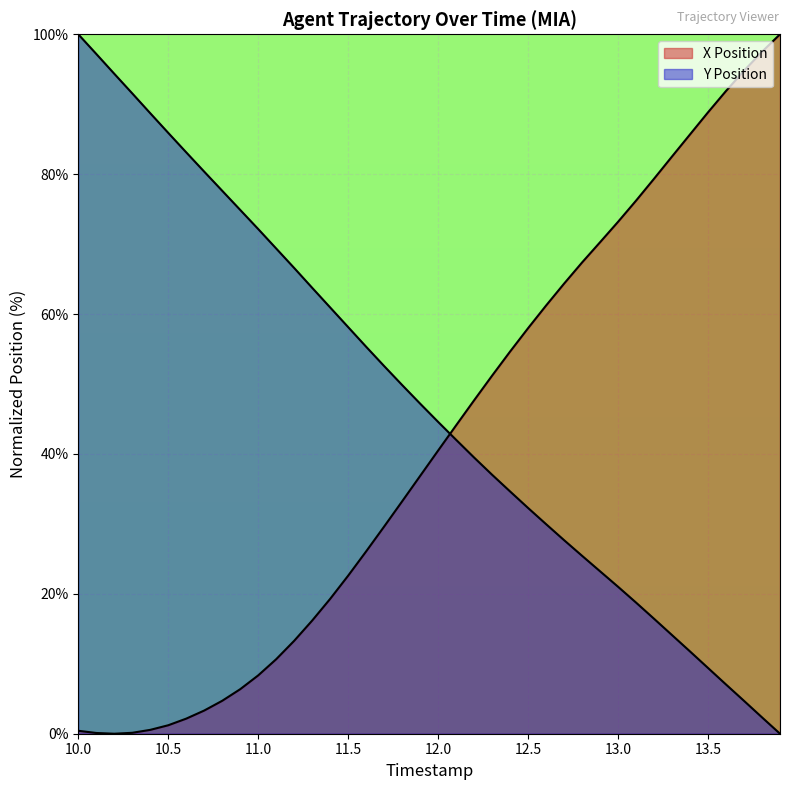

Where is Y Position nearest to the value 50?

11.8